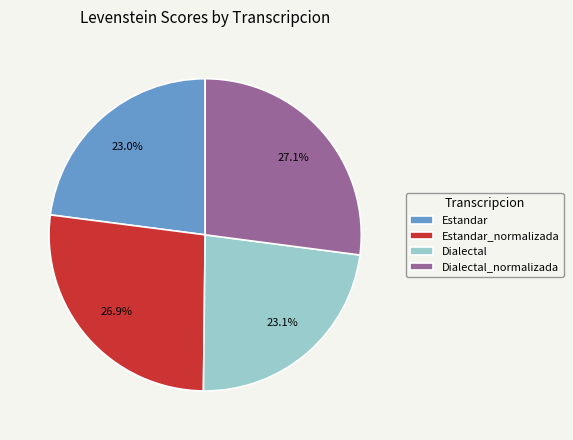

True or false: Estandar accounts for 23% of the total.

True